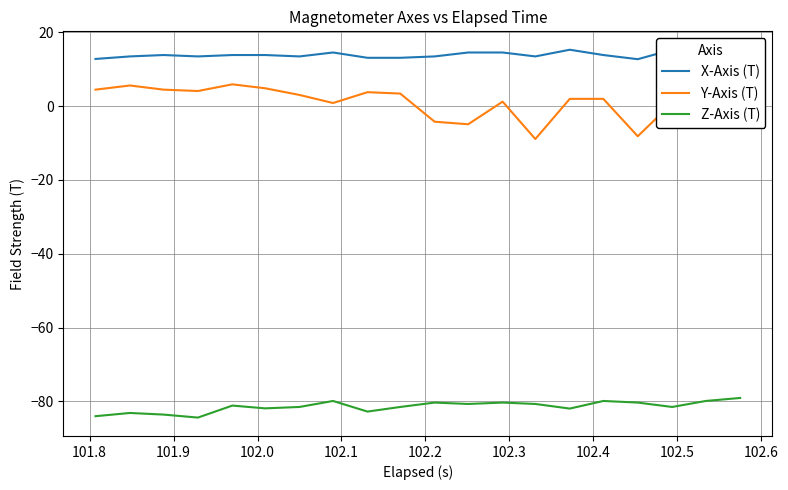

What is the minimum value for Y-Axis (T)?

-8.9